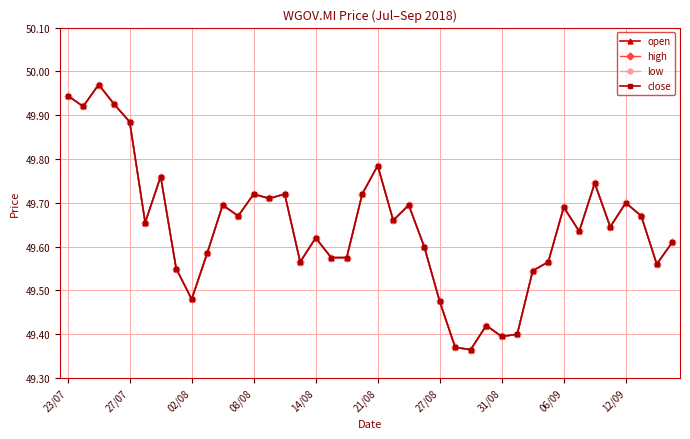

What is the value of the close point at the 9th from the left?

49.5